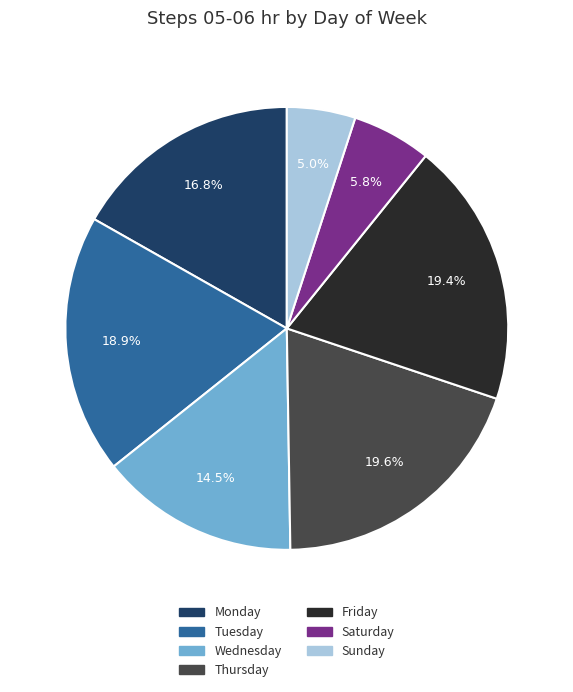

What is the smallest slice in the pie chart?

Sunday